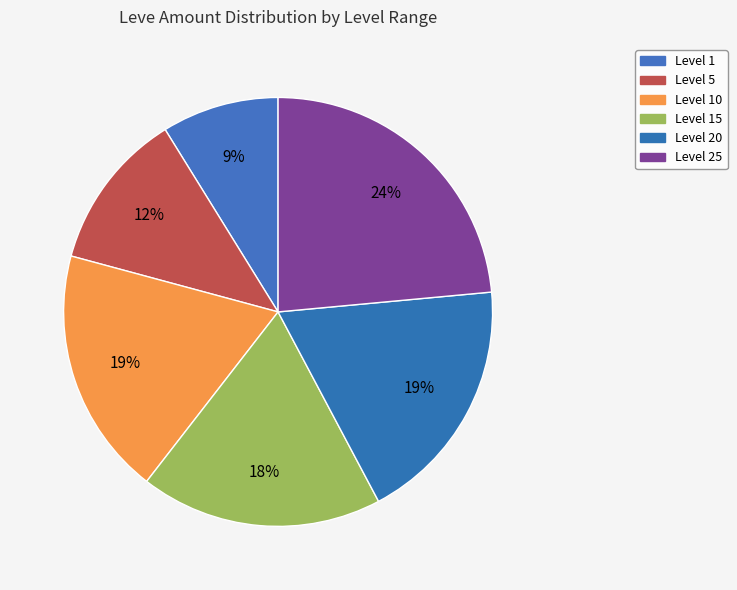

How many slices are in this pie chart?

6